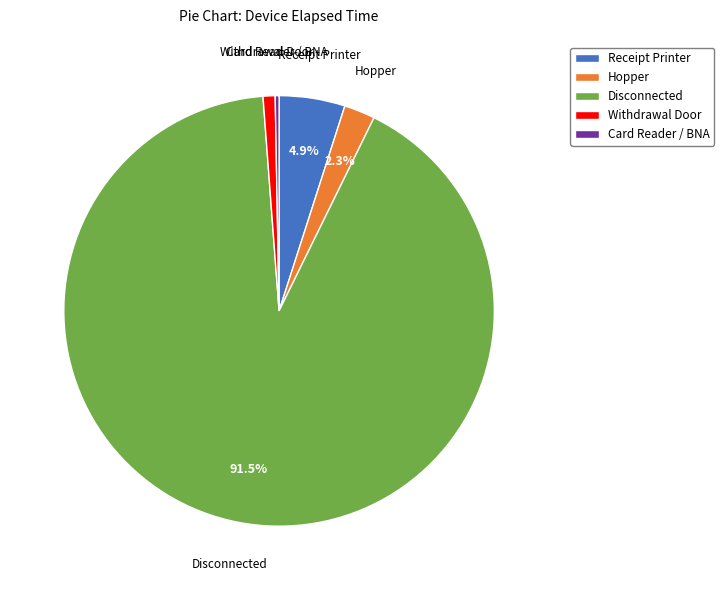

Which slice is the largest?

Disconnected